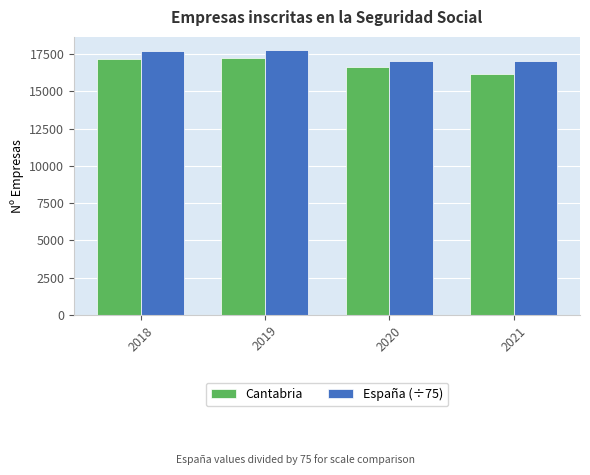

At how many categories does at least one series exceed 17311?

2